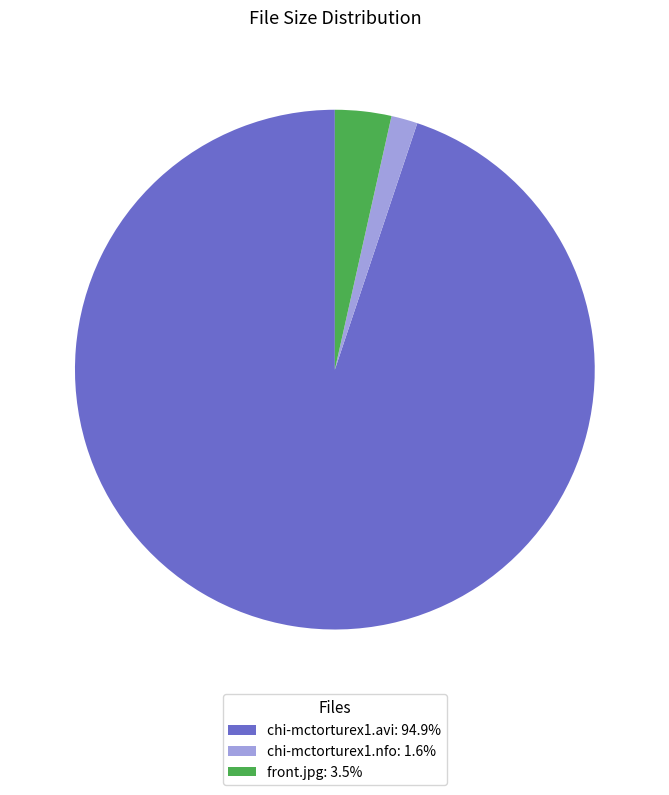

Is chi-mctorturex1.avi the majority of the pie?

Yes